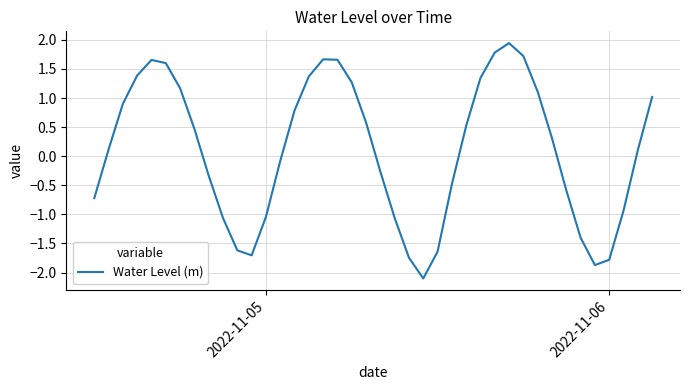

What is the difference between the maximum and minimum values?

4.0